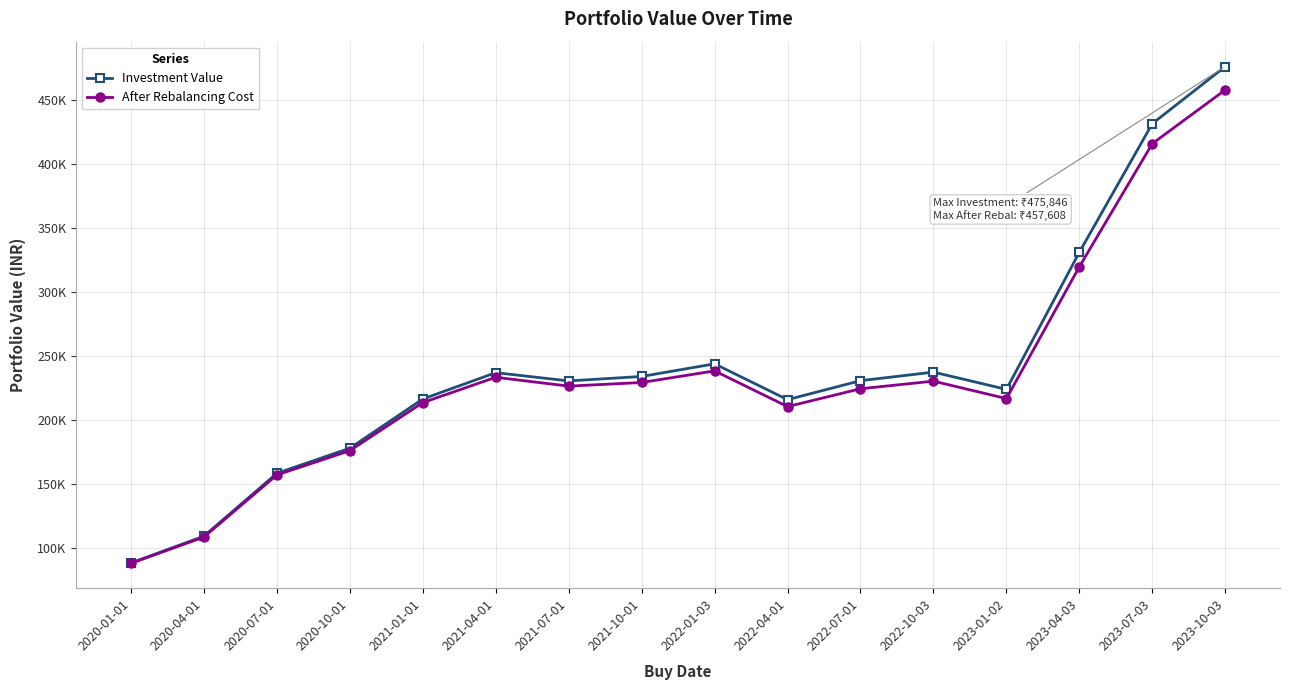

What are all the series names shown in the legend?

Investment Value, After Rebalancing Cost